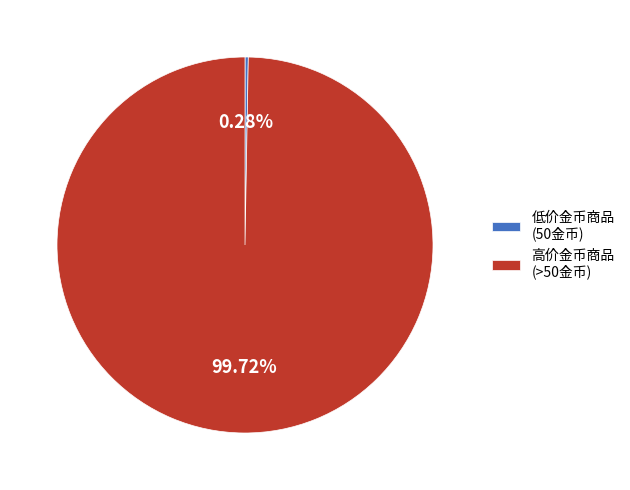

Which slice is the largest?

高价金币商品 (>50金币)